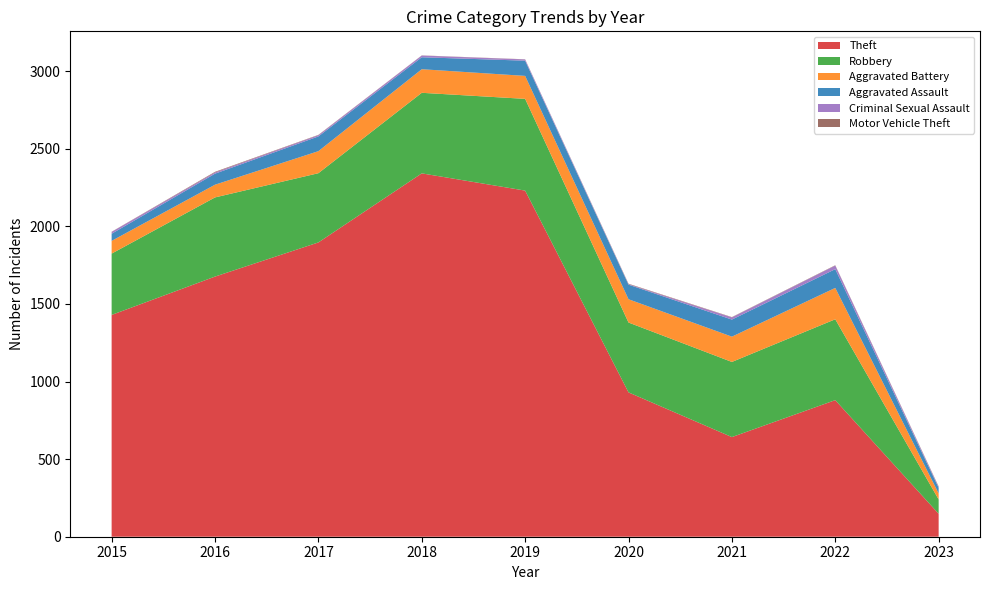

Reading right to left, list all the values displayed in this chart.

Theft: 2023=148	2022=880	2021=642	2020=930	2019=2230	2018=2341	2017=1896	2016=1676	2015=1429
Robbery: 2023=92	2022=521	2021=484	2020=450	2019=591	2018=519	2017=446	2016=510	2015=395
Aggravated Battery: 2023=39	2022=202	2021=163	2020=150	2019=148	2018=152	2017=142	2016=82	2015=82
Aggravated Assault: 2023=36	2022=121	2021=110	2020=94	2019=98	2018=77	2017=95	2016=71	2015=46
Criminal Sexual Assault: 2023=6	2022=23	2021=14	2020=3	2019=8	2018=11	2017=8	2016=8	2015=12
Motor Vehicle Theft: 2023=3	2022=2	2021=2	2020=3	2019=1	2018=1	2017=2	2016=4	2015=1